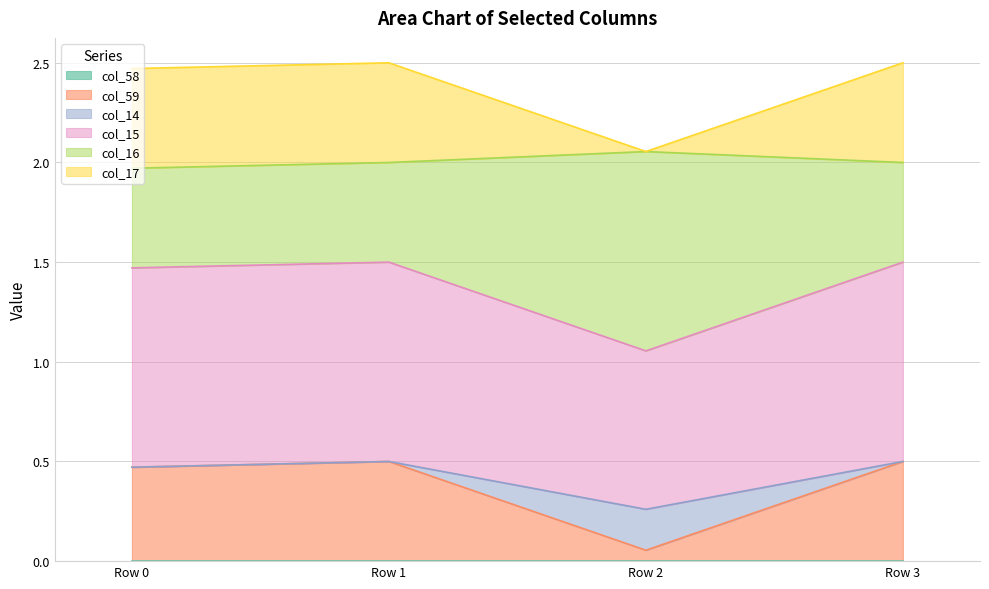

How many lines are shown in the chart?

6